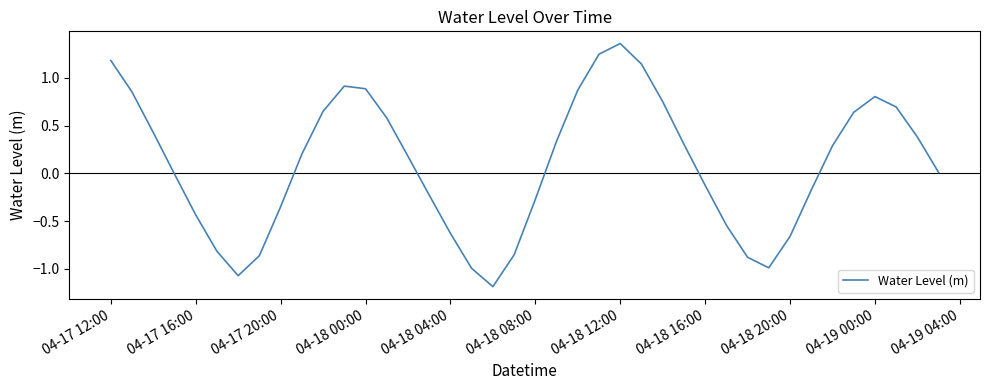

What is the difference between the maximum and minimum values?

2.5